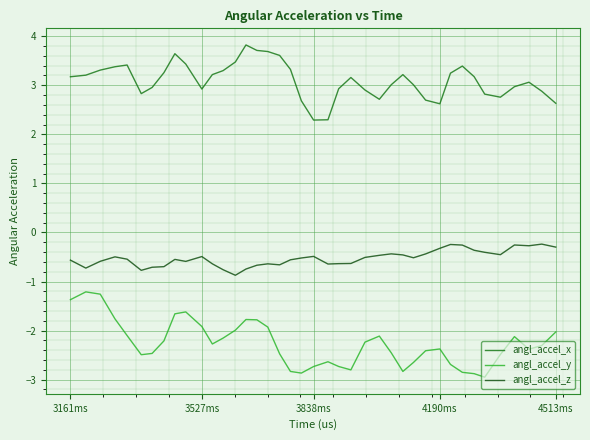

True or false: angl_accel_z has more than 0 interior local peaks.

True